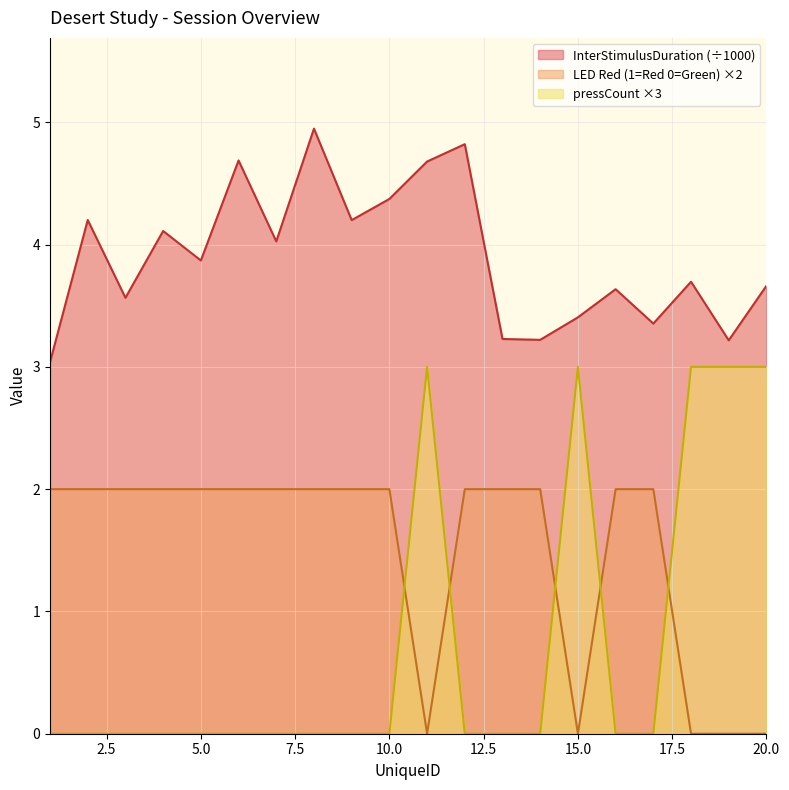

True or false: InterStimulusDuration and LED Red (1=Red 0=Green) intersect in this chart.

False